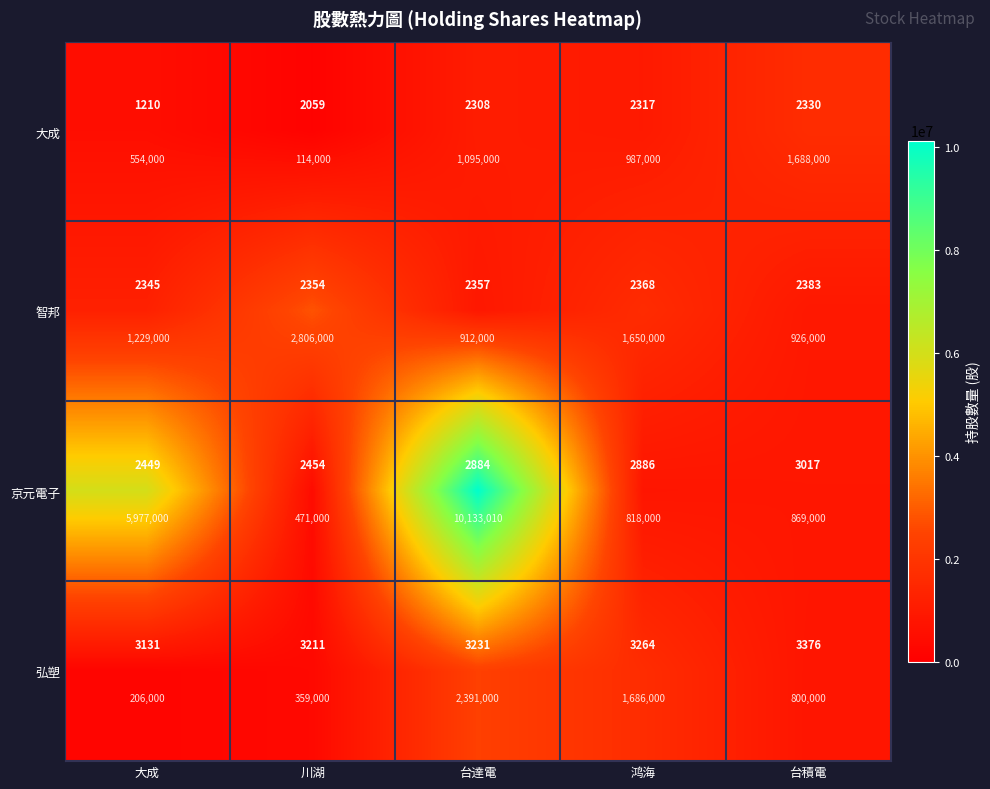

What is the sum of the 大成 values at 鸿海 and 川湖?

1101000